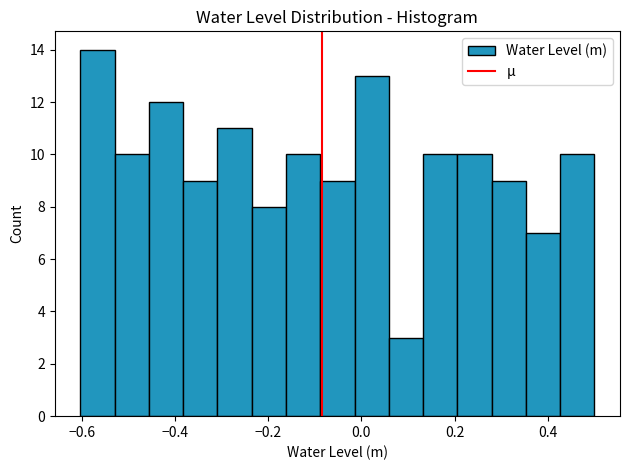

Around what value on the x-axis is the tallest bar? Give the approximate position of its centre, as read against the axis.

-0.56